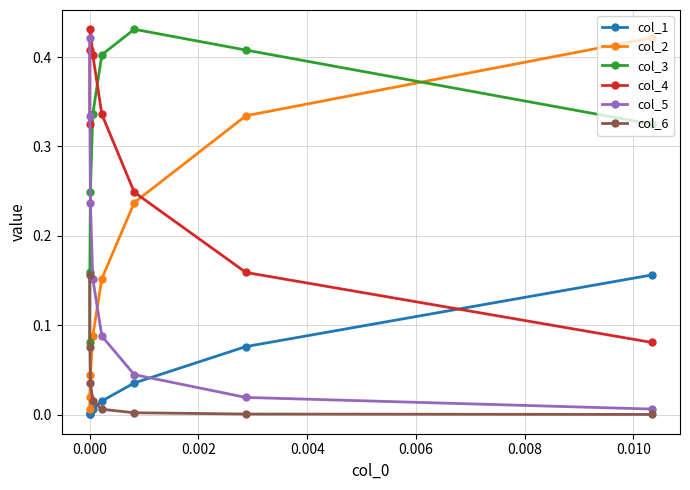

How many lines are shown in the chart?

6